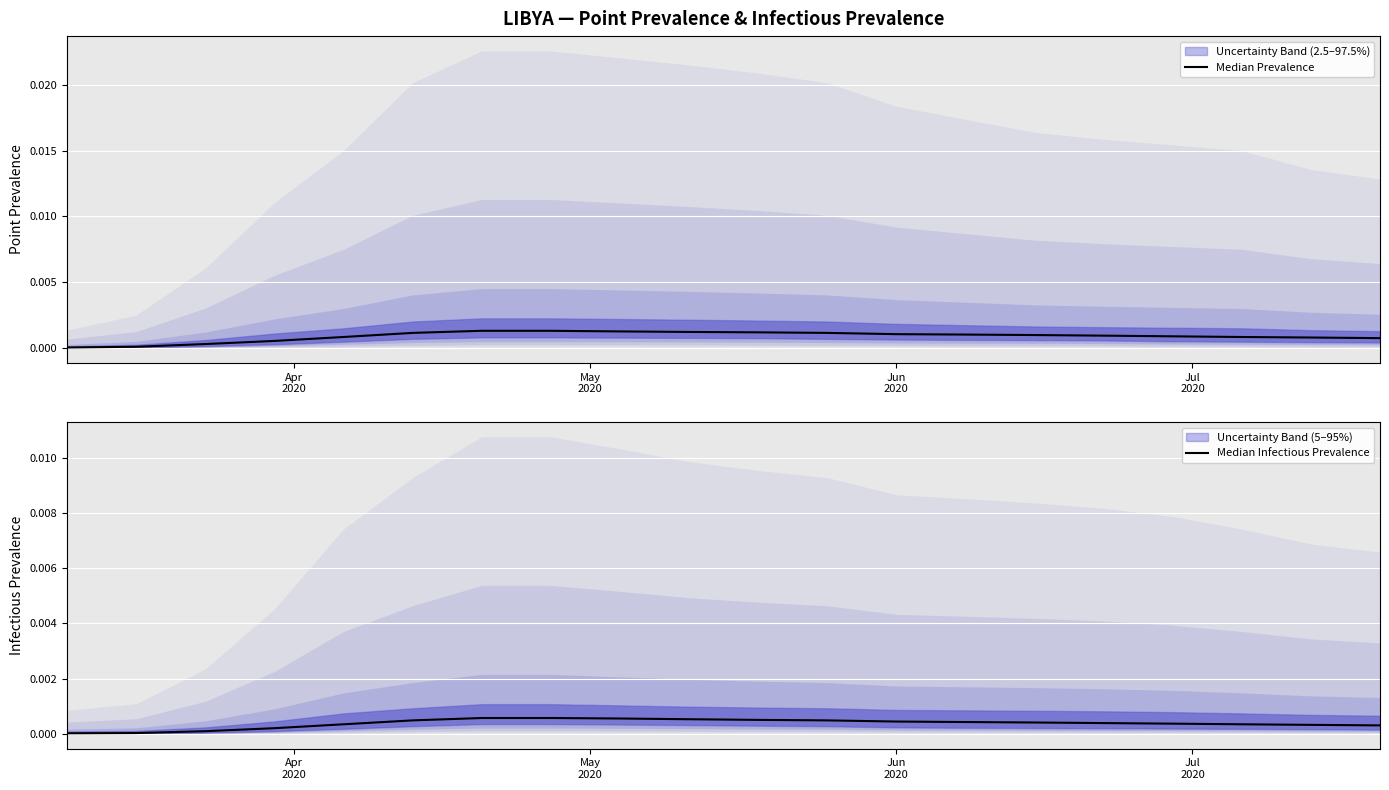

True or false: Median Infectious Prevalence and Median Prevalence cross at least once.

False